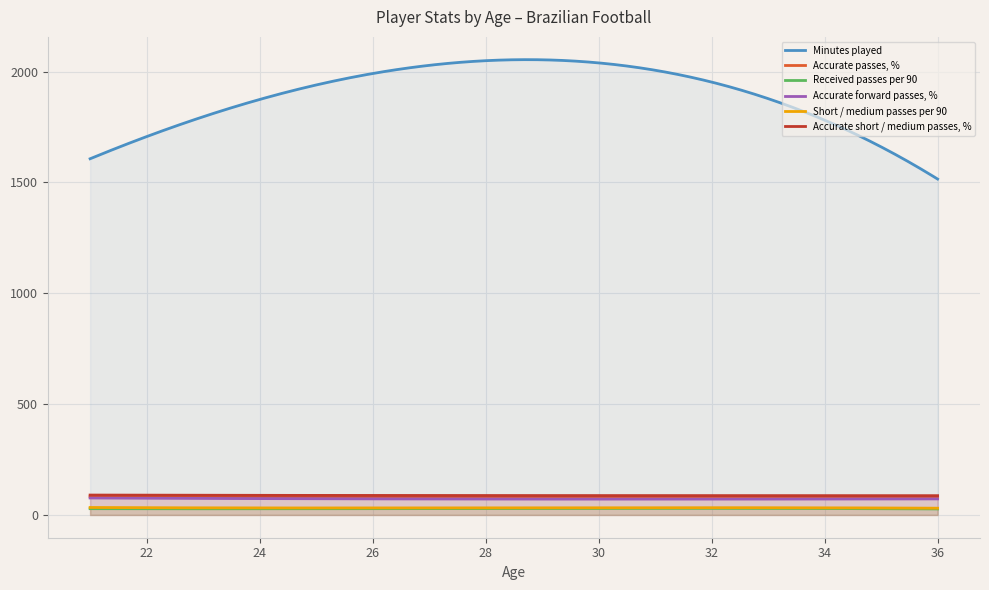

Which series has the largest range (max minus min)?

Minutes played